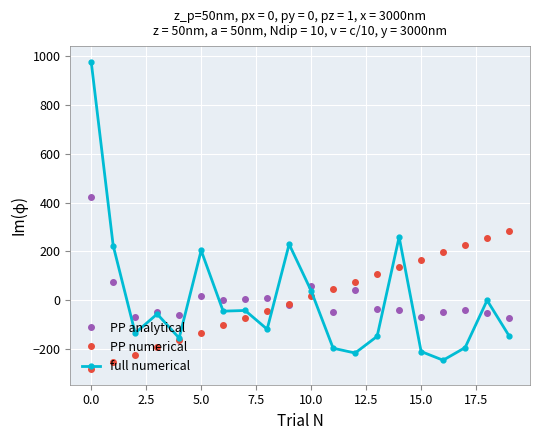

How many lines are shown in the chart?

3